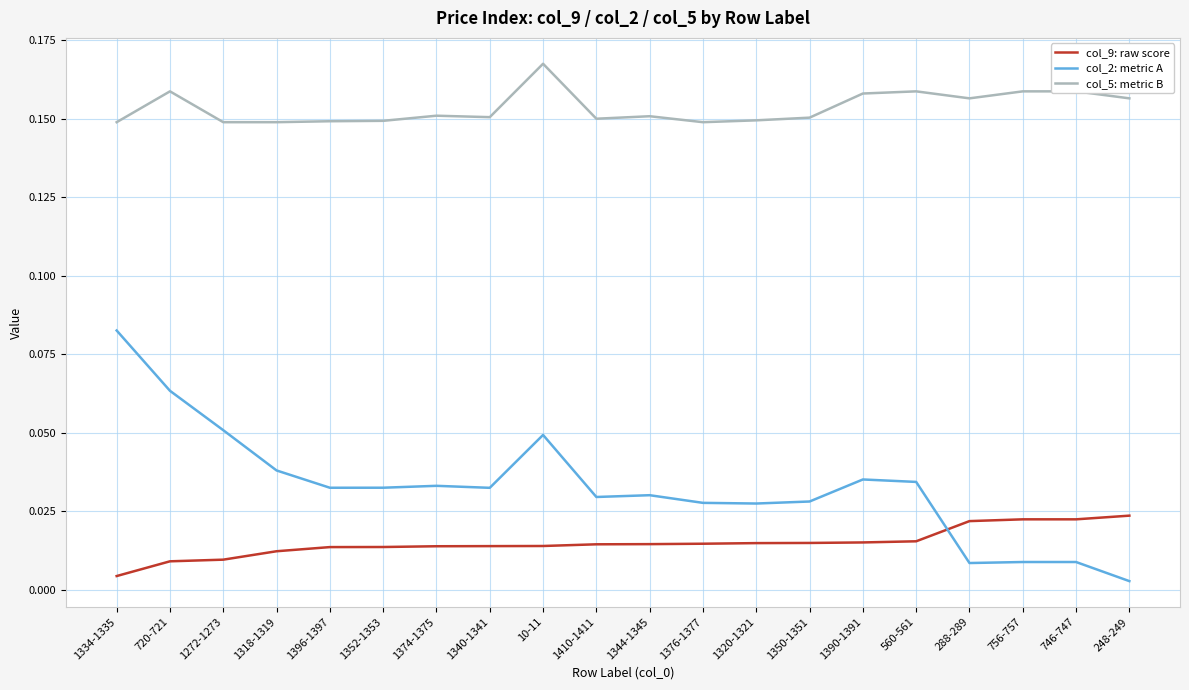

True or false: col_5: metric B and col_2: metric A cross at least once.

False